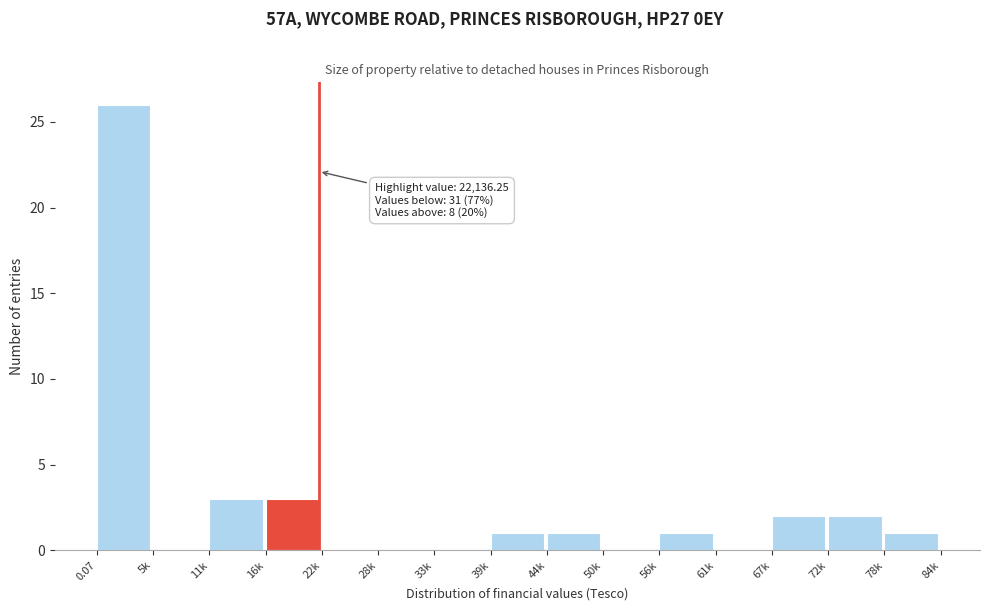

Reading right to left, transcribe all the data shown in this chart.

78k=1	72k=2	67k=2	61k=0	56k=1	50k=0	44k=1	39k=1	33k=0	28k=0	22k=0	16k=3	11k=3	5k=0	0.07=26